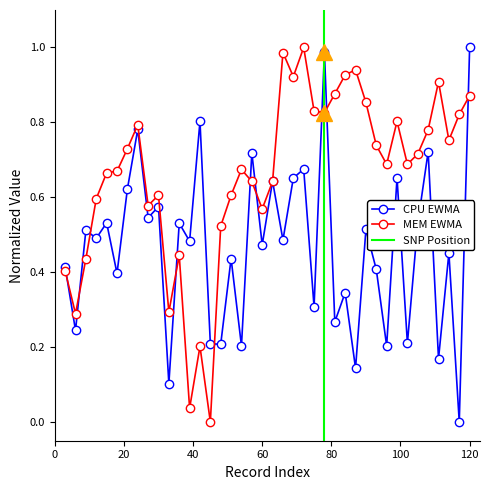

At which category does MEM_EWMA reach its first local valley?

6